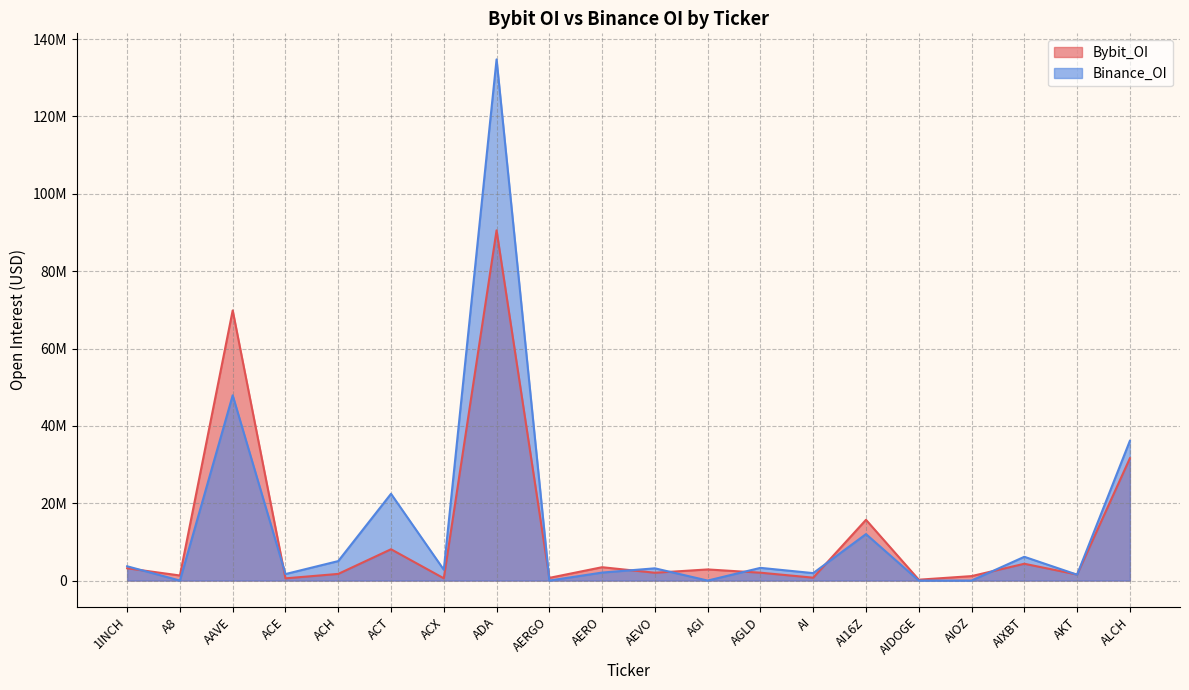

List the series in order of their peak value, highest first.

Binance_OI, Bybit_OI